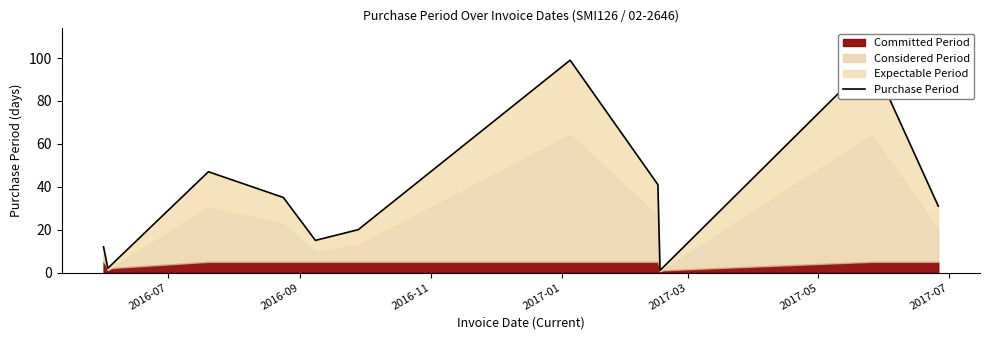

What value does the data have at 2017-03, to the nearest 5?

15